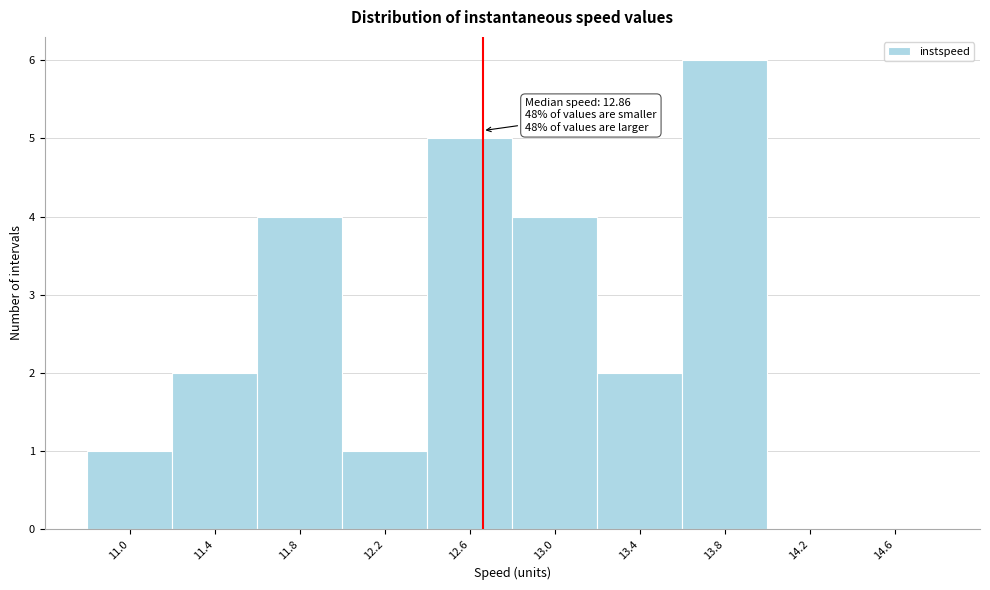

Reading left to right, what are all the values shown in this chart?

11.0=1	11.4=2	11.8=4	12.2=1	12.6=5	13.0=4	13.4=2	13.8=6	14.2=0	14.6=0